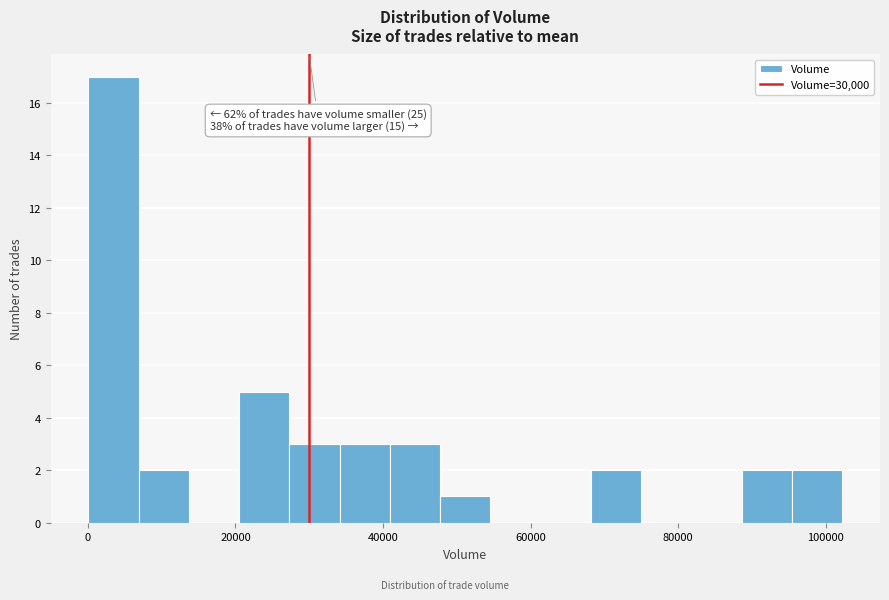

Around what value on the x-axis is the tallest bar? Give the approximate position of its centre, as read against the axis.

4000